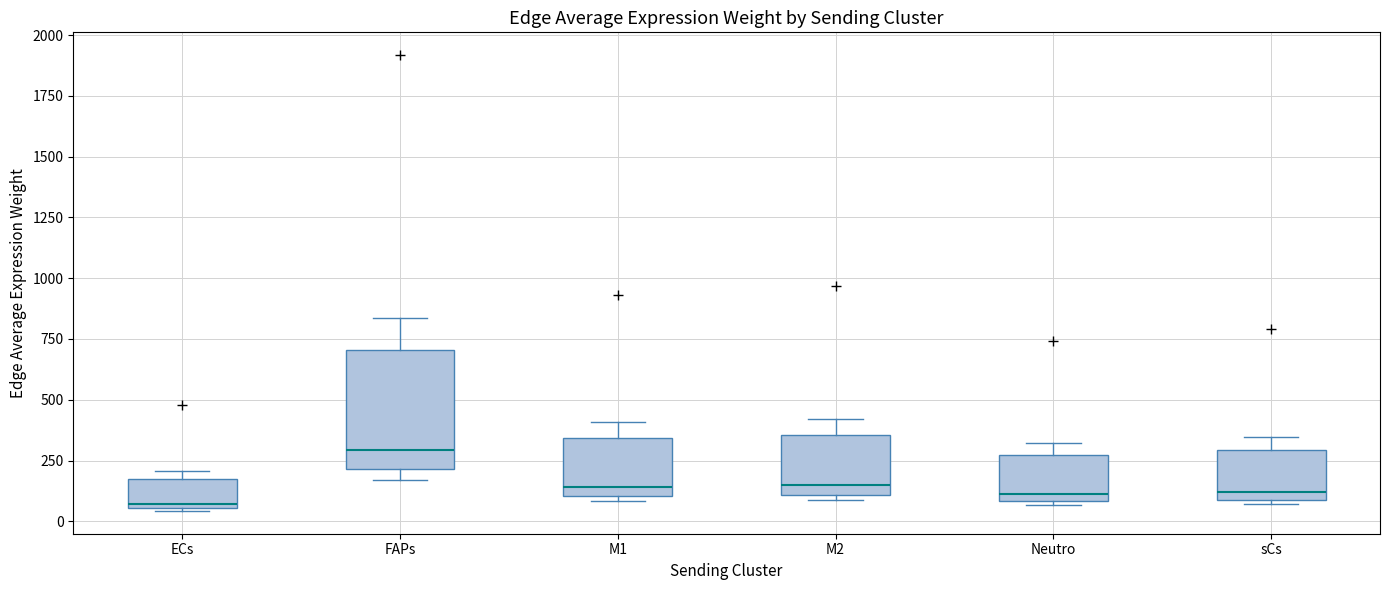

Reading left to right, transcribe this box plot: for each box, give where its median line is, the range the box spans, and where its two whiskers end, as read against the y-axis. The values are not printed on the chart, so give them approximately, as read against the axis.

ECs: median 50 (just above the box's lower edge), box 50 to 200, whiskers 50 to 200 (just above the box's upper edge)
FAPs: median 300, box 200 to 700, whiskers 150 to 850
M1: median 150, box 100 to 350, whiskers 100 (just below the box's lower edge) to 400
M2: median 150, box 100 to 350, whiskers 100 (just below the box's lower edge) to 400
Neutro: median 100 (just above the box's lower edge), box 100 to 250, whiskers 50 to 300
sCs: median 100 (just above the box's lower edge), box 100 to 300, whiskers 50 to 350